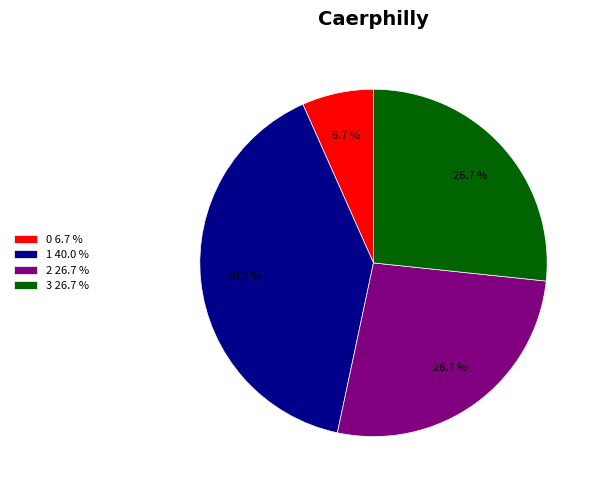

Does any single category account for the majority?

No